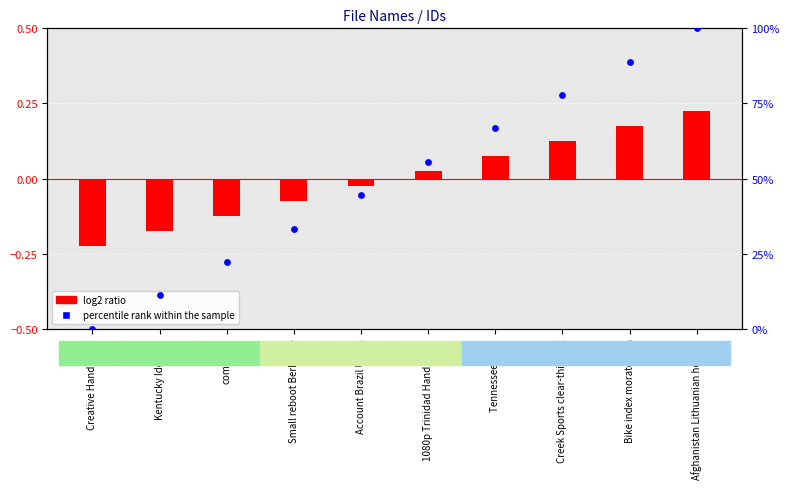

Which has a higher value, Creative Handmade or Bike index moratorium?

Bike index moratorium